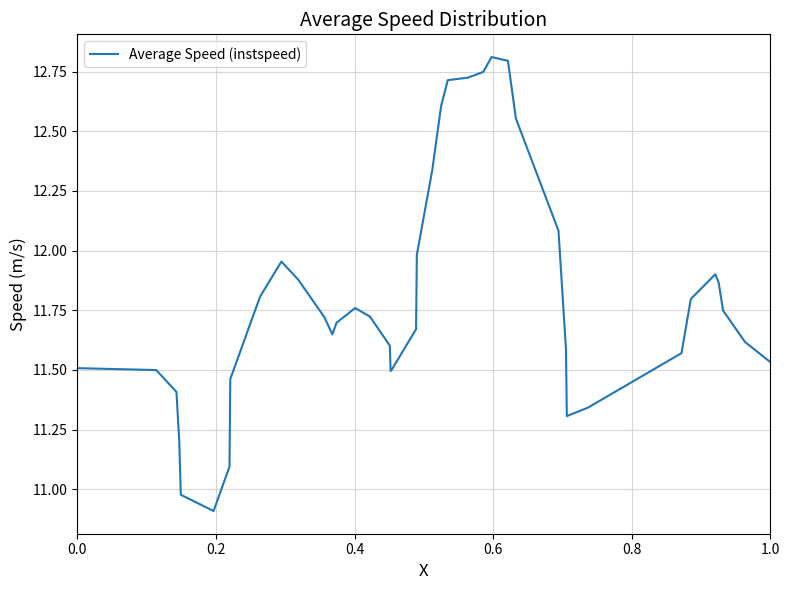

What is the difference between the maximum and minimum values?

1.9